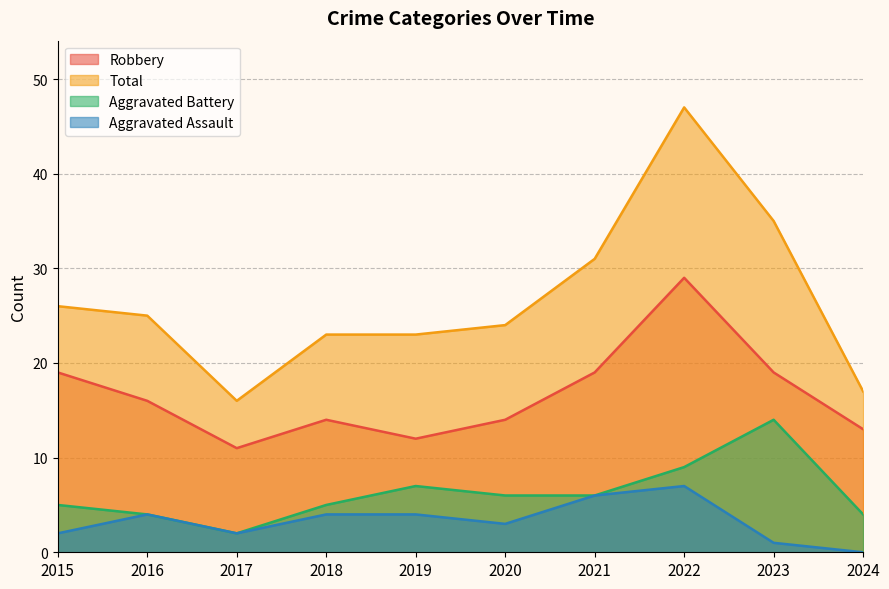

How many values in the Robbery series are below 16?

5